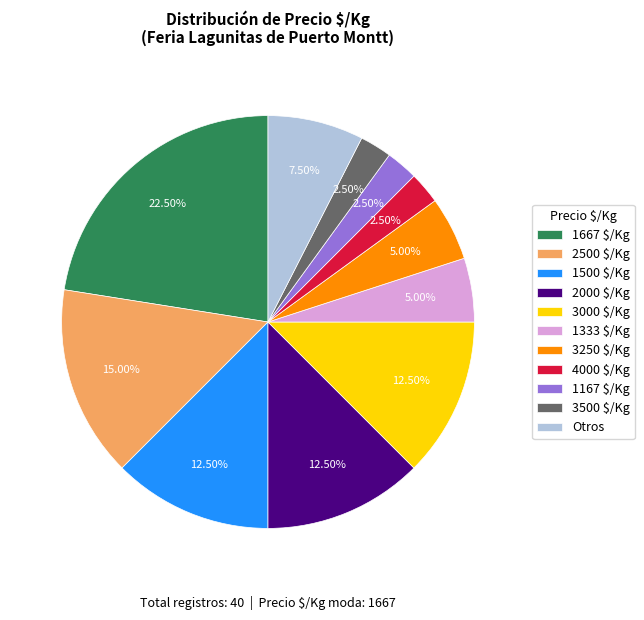

Which slice is the largest?

1667 $/Kg